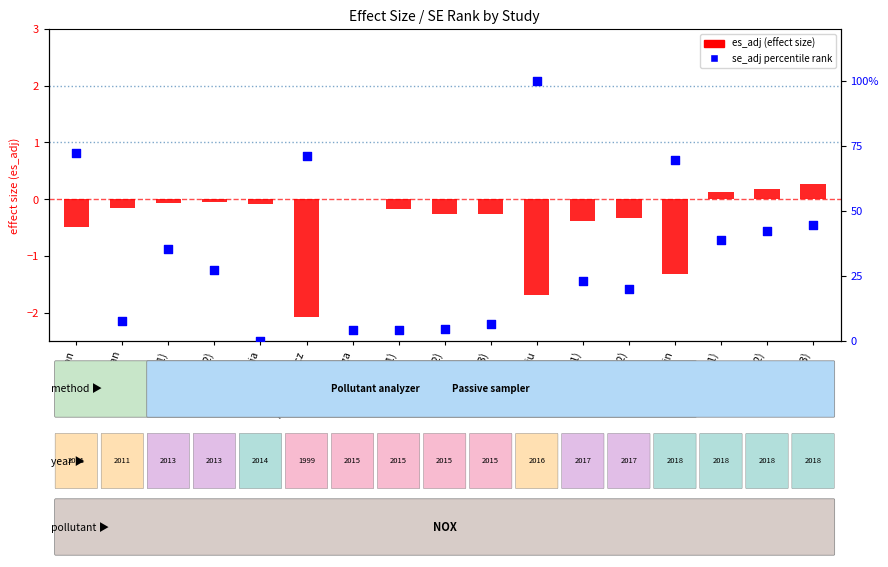

Which series has the largest total across all categories?

se_adj percentile rank